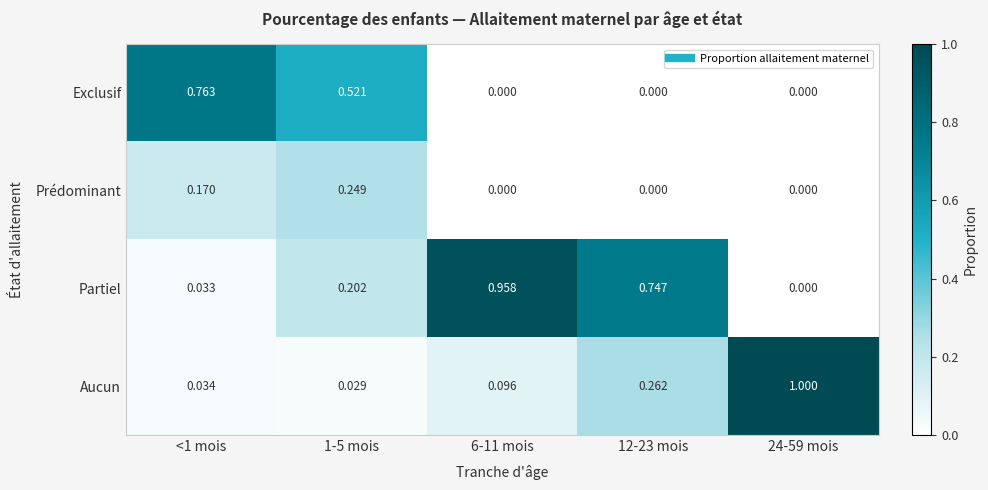

Which series has the largest range (max minus min)?

Aucun